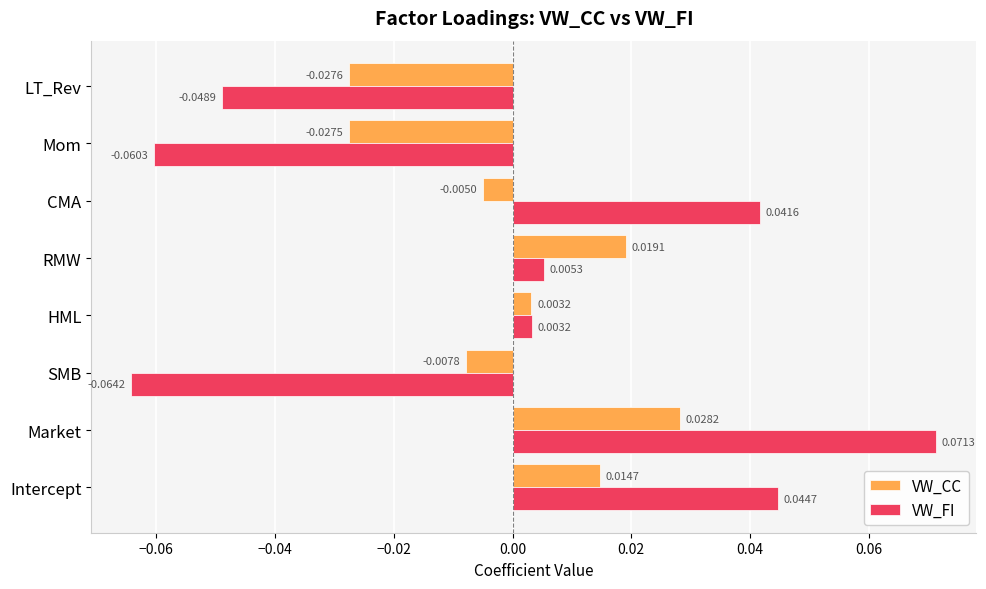

Which series has the largest total across all categories?

VW_CC